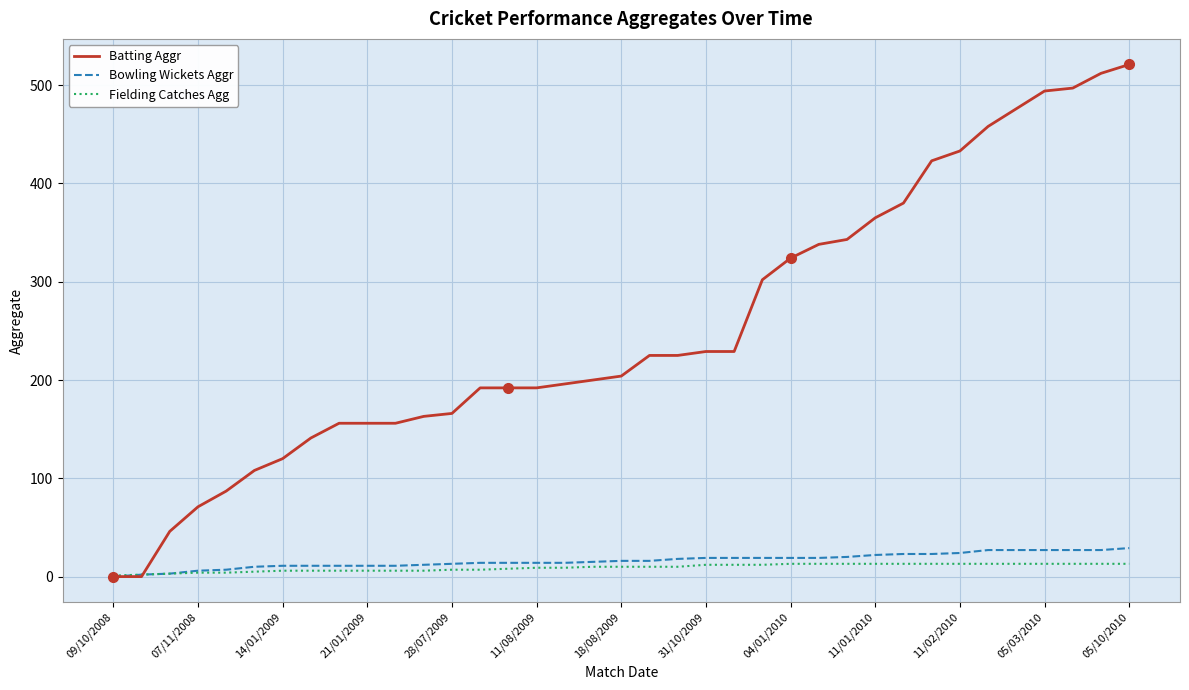

What is the maximum value for Bowling Wickets Aggr?

29